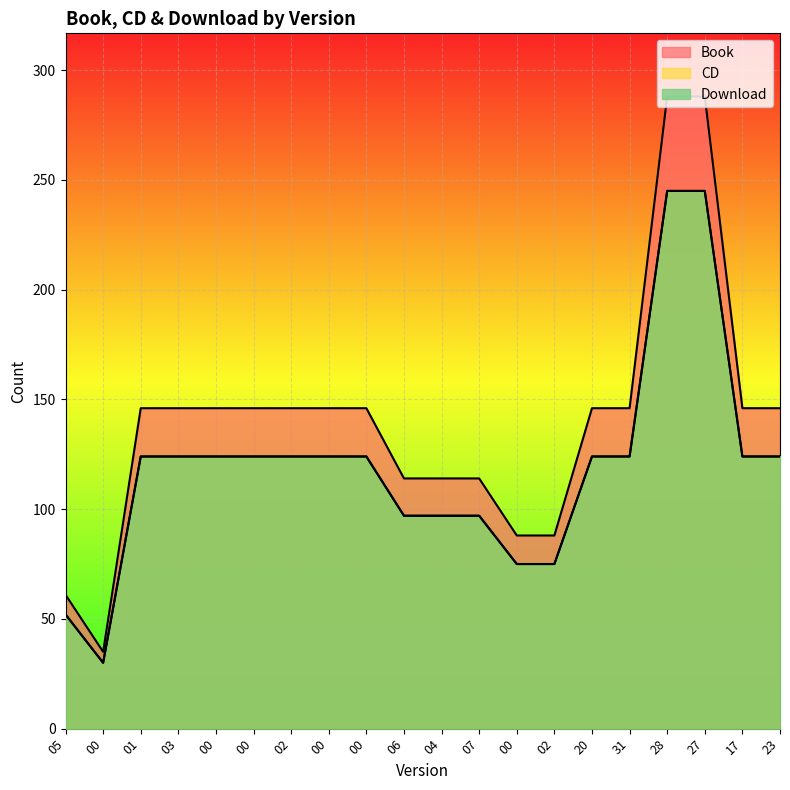

What is the difference between the second highest and second lowest values in the Book series?

227